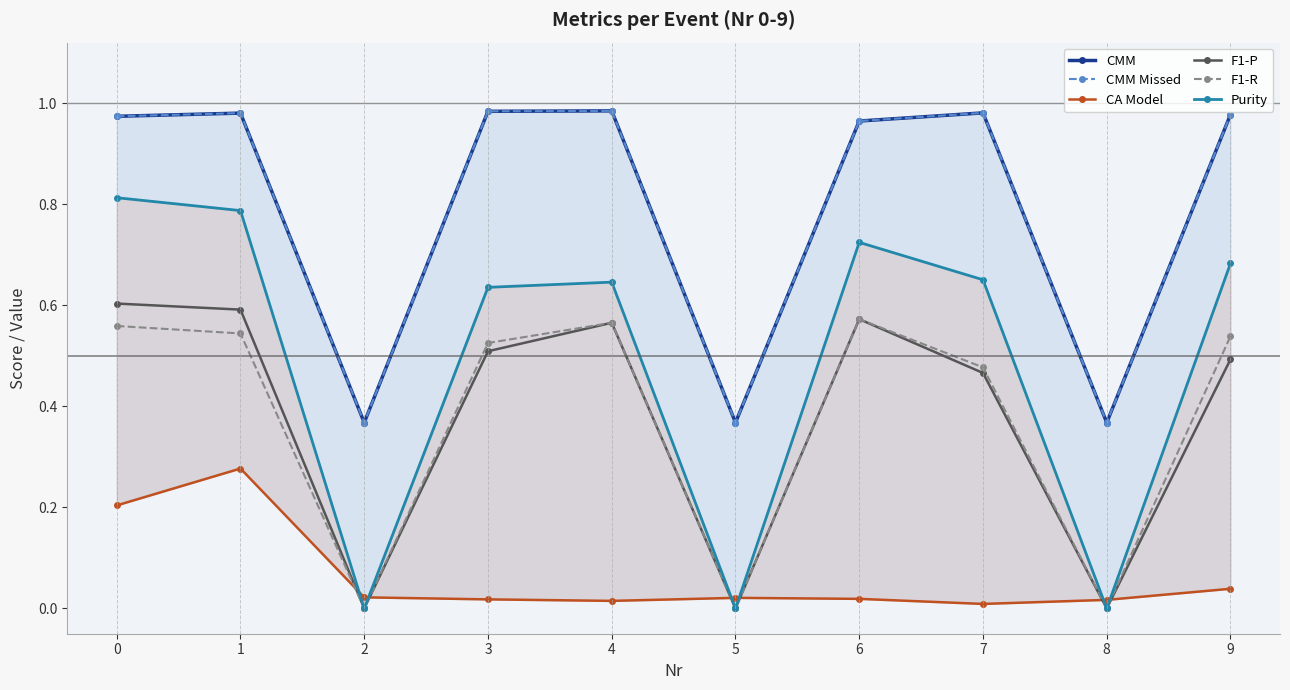

At 2, list the series in order from largest to smallest.

CMM, CMM Missed, CA Model, F1-P, F1-R, Purity